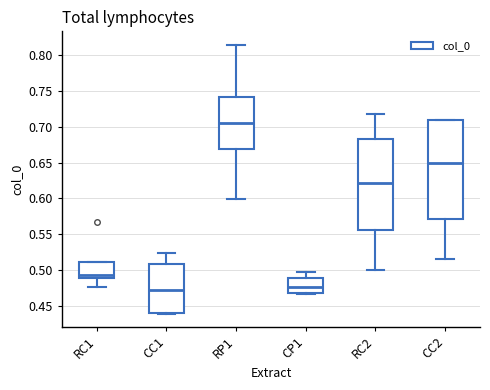

Reading left to right, read every box against the y-axis: the position of its median line, the range the box covers, and the ends of its whiskers. The values are not printed on the chart, so give them approximately, as read against the axis.

RC1: median 0.495, box 0.490 to 0.510, whiskers 0.475 to 0.510
CC1: median 0.470, box 0.440 to 0.510, whiskers 0.440 to 0.525
RP1: median 0.705, box 0.670 to 0.740, whiskers 0.600 to 0.815
CP1: median 0.475, box 0.470 to 0.490, whiskers 0.465 to 0.500
RC2: median 0.620, box 0.555 to 0.680, whiskers 0.500 to 0.720
CC2: median 0.650, box 0.570 to 0.710, whiskers 0.515 to 0.710